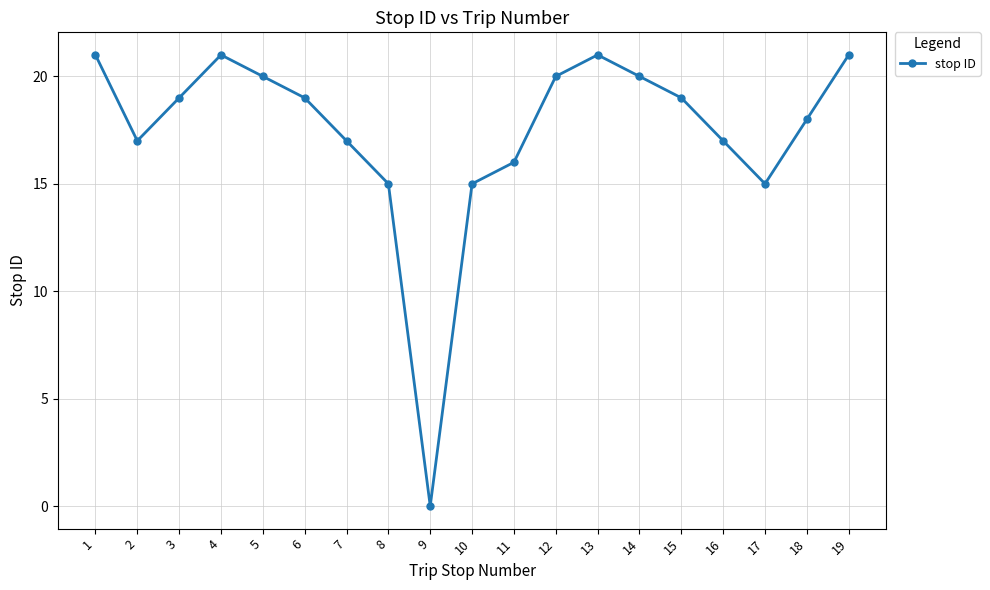

Between 12 and 6, which is larger?

12